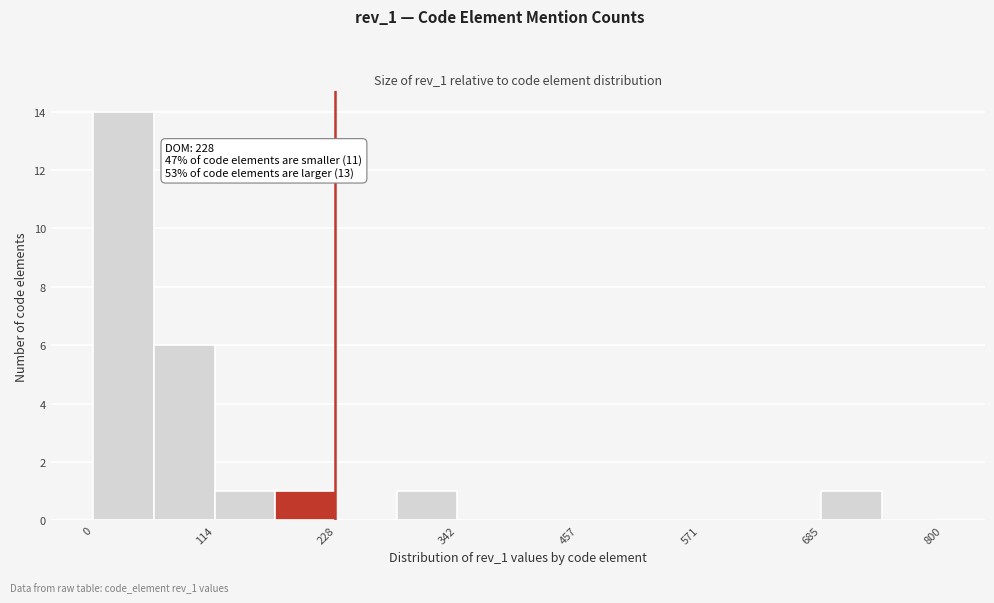

Read against the x-axis, roughly where is the centre of the tallest bar?

20